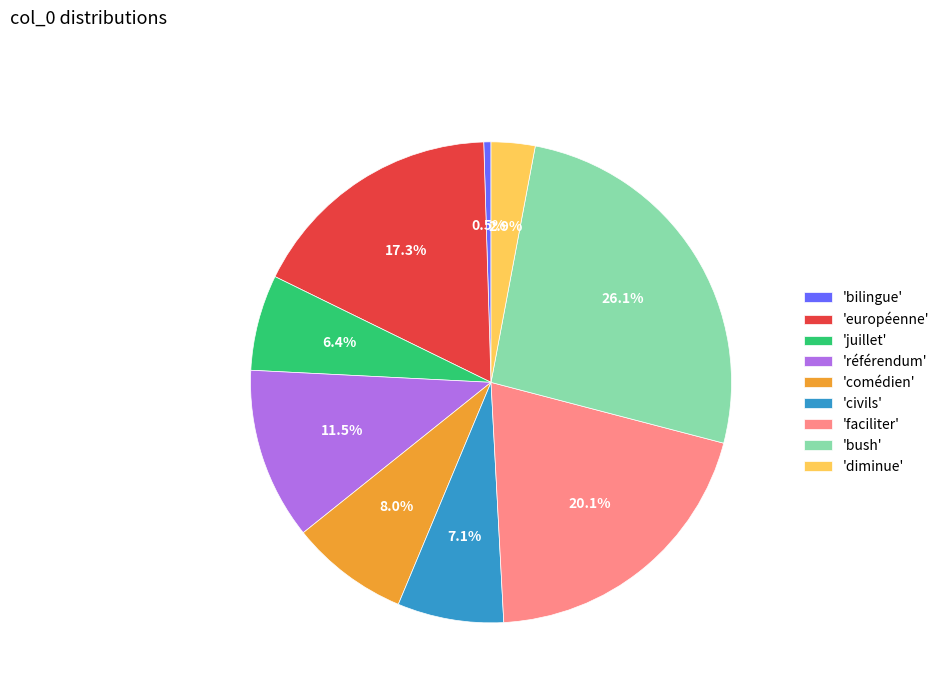

Which has a higher value, 'européenne' or 'diminue'?

'européenne'